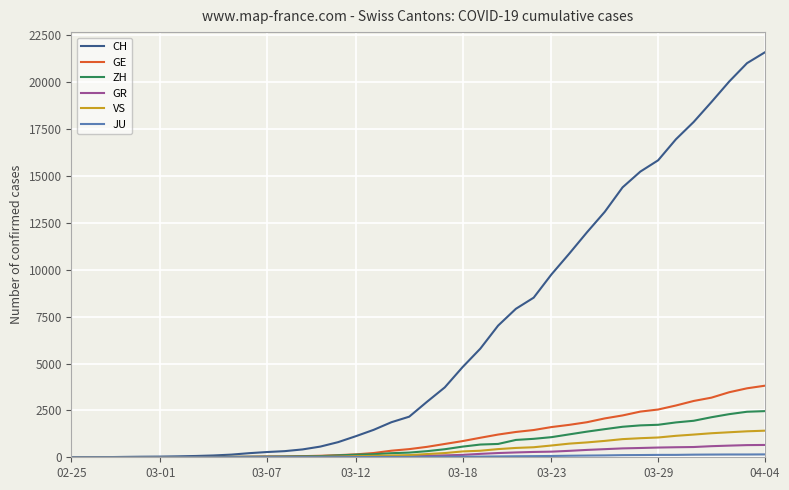

Is this an area chart (filled region under the line)?

No